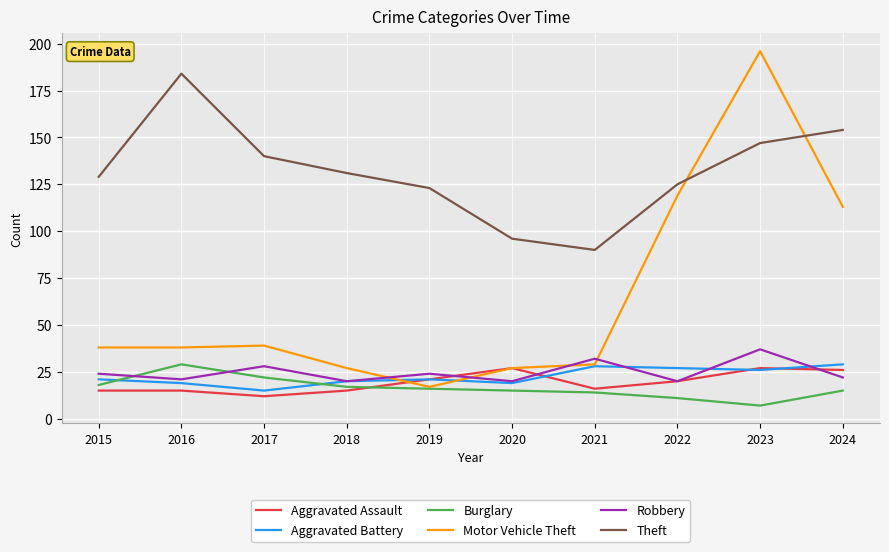

Does the chart have visible grid lines?

Yes